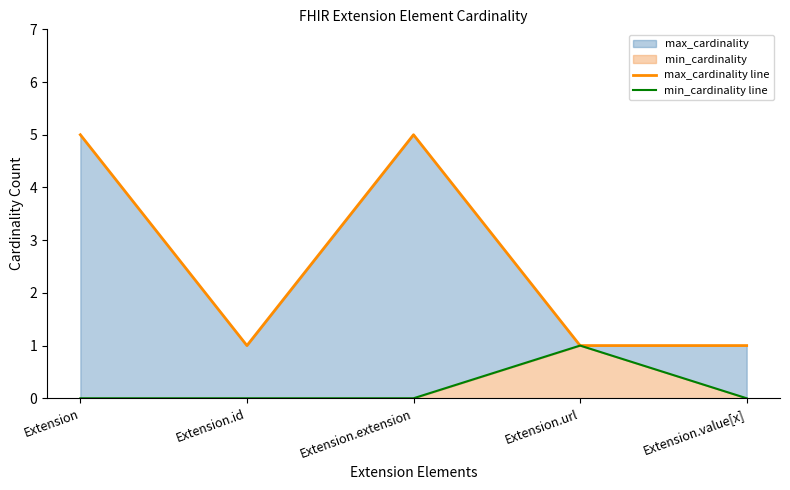

True or false: max_cardinality line and min_cardinality line cross at least once.

False